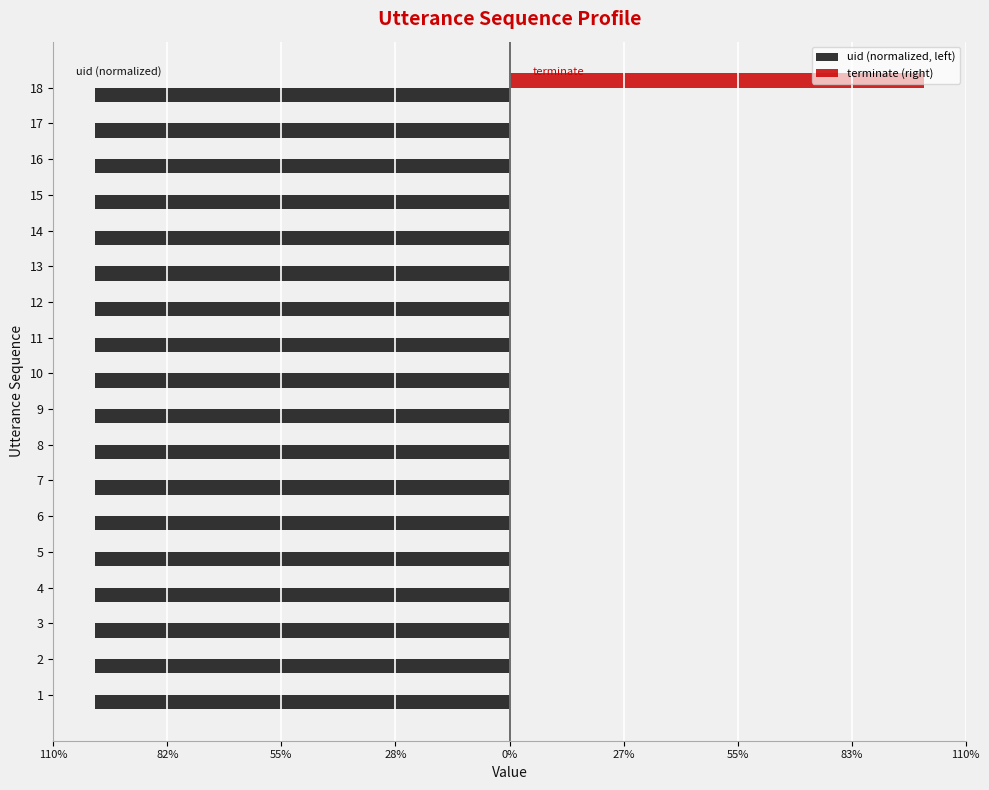

The uid (normalized, left) series shows 0.6 at 16. True or false?

False